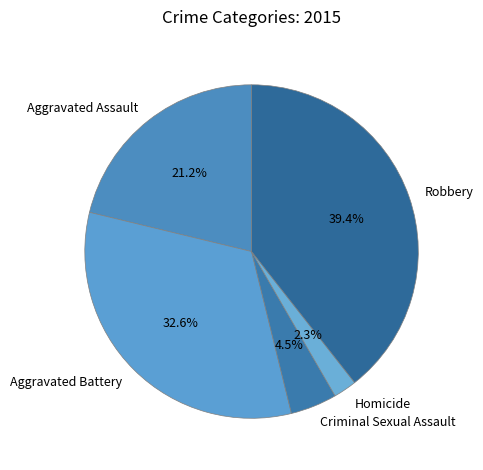

Between Criminal Sexual Assault and Aggravated Battery, which is larger?

Aggravated Battery